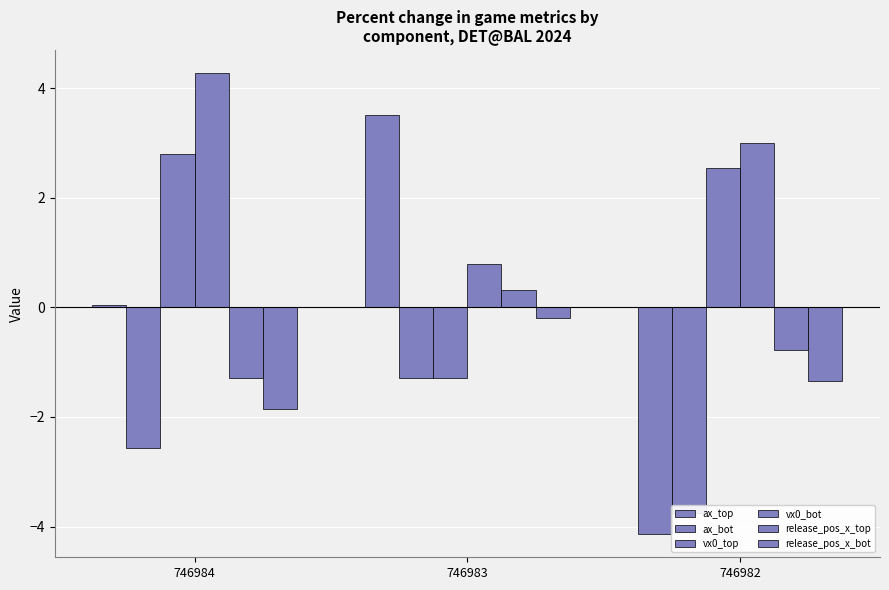

Which category has the highest value across all series?

746984